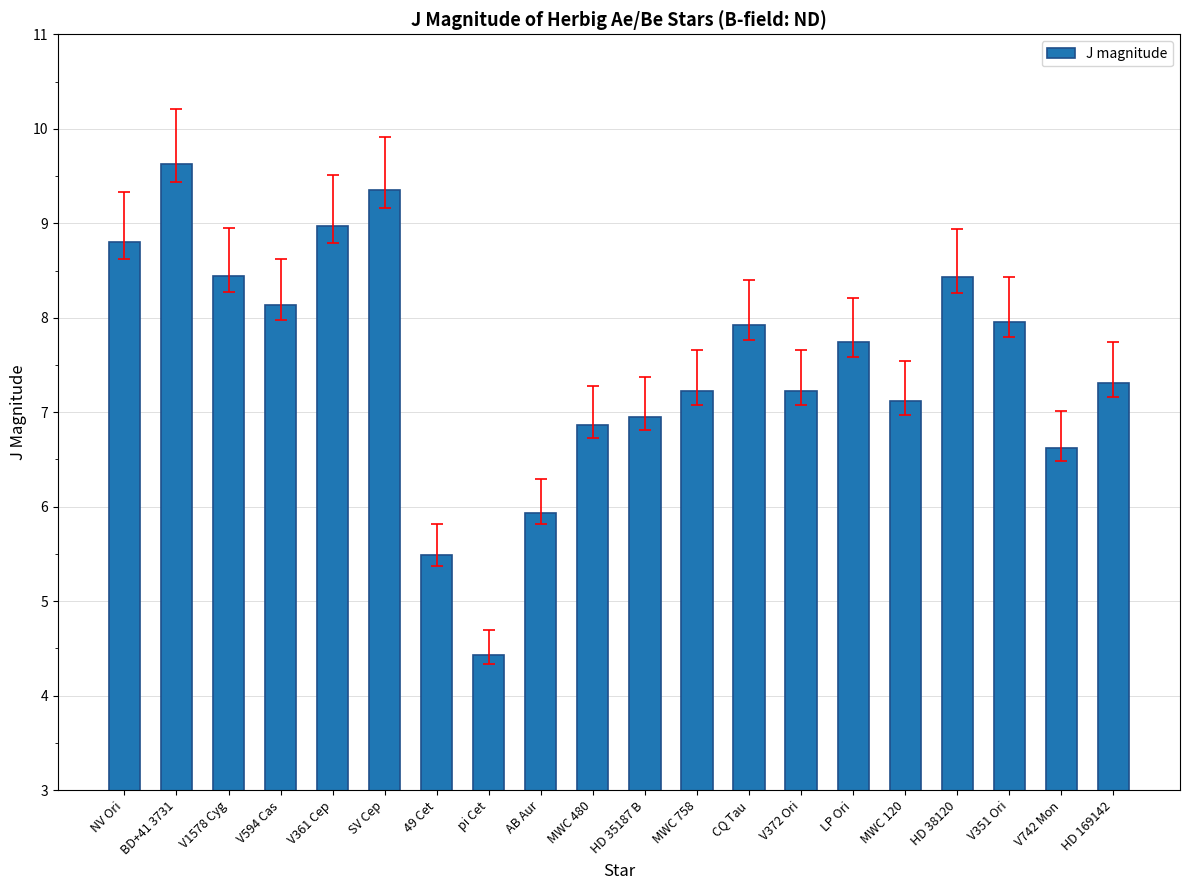

Which label corresponds to the largest value in the chart?

BD+41 3731